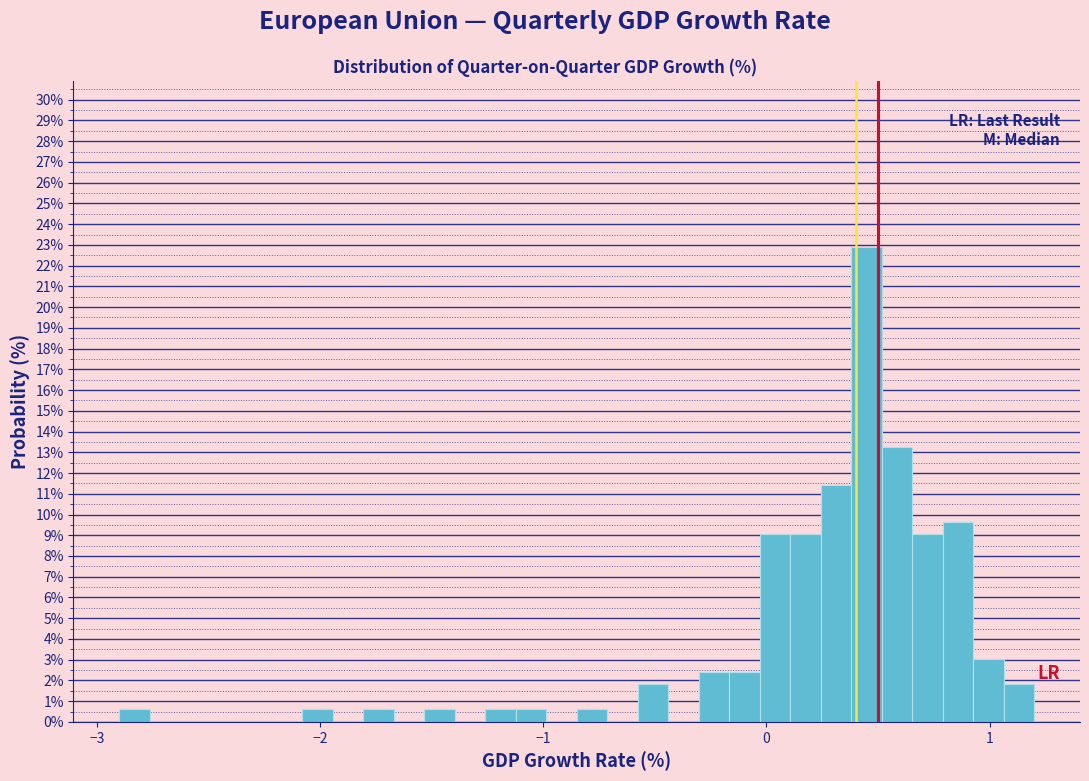

Around what value on the x-axis is the tallest bar? Give the approximate position of its centre, as read against the axis.

0.4